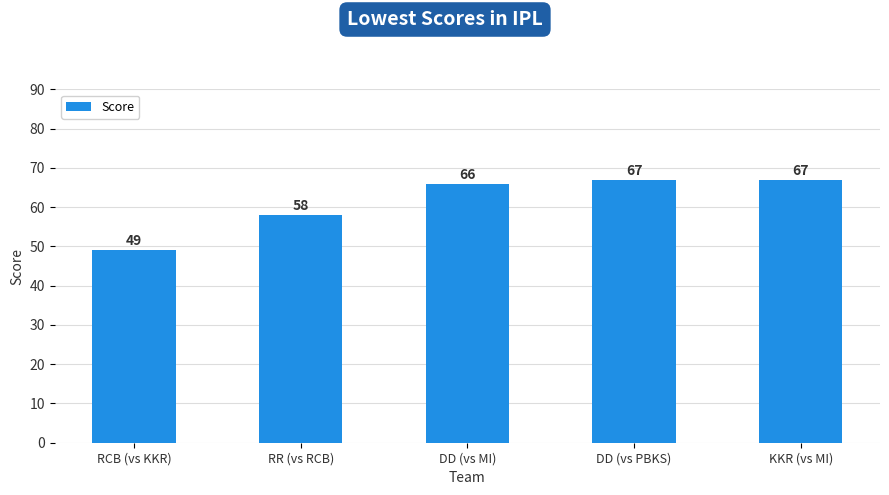

At which label is the value closest to 58?

RR (vs RCB)